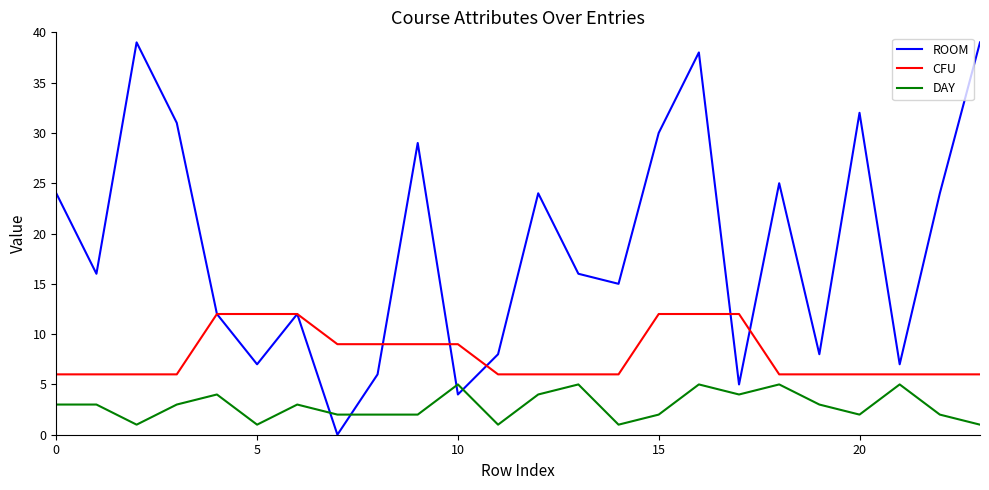

True or false: ROOM has more than 1 interior local peaks.

True